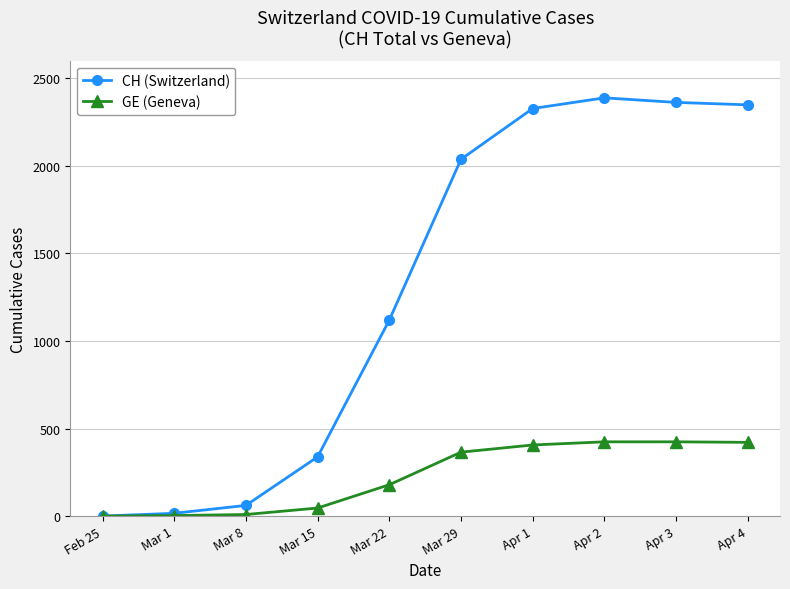

Rank the series by their average value, from highest to lowest.

CH (Switzerland), GE (Geneva)